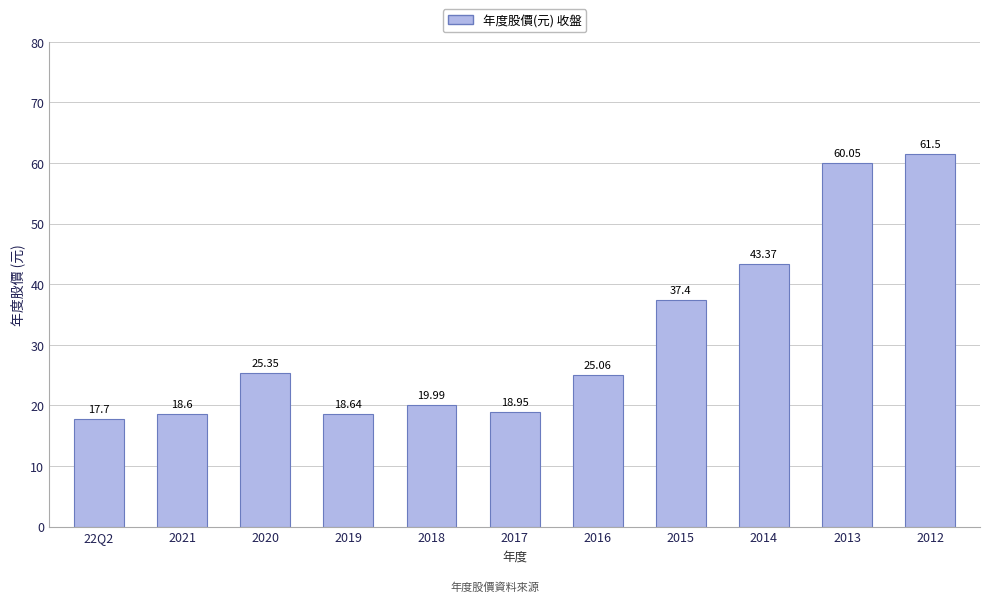

At which category does the chart reach its minimum across all series?

22Q2